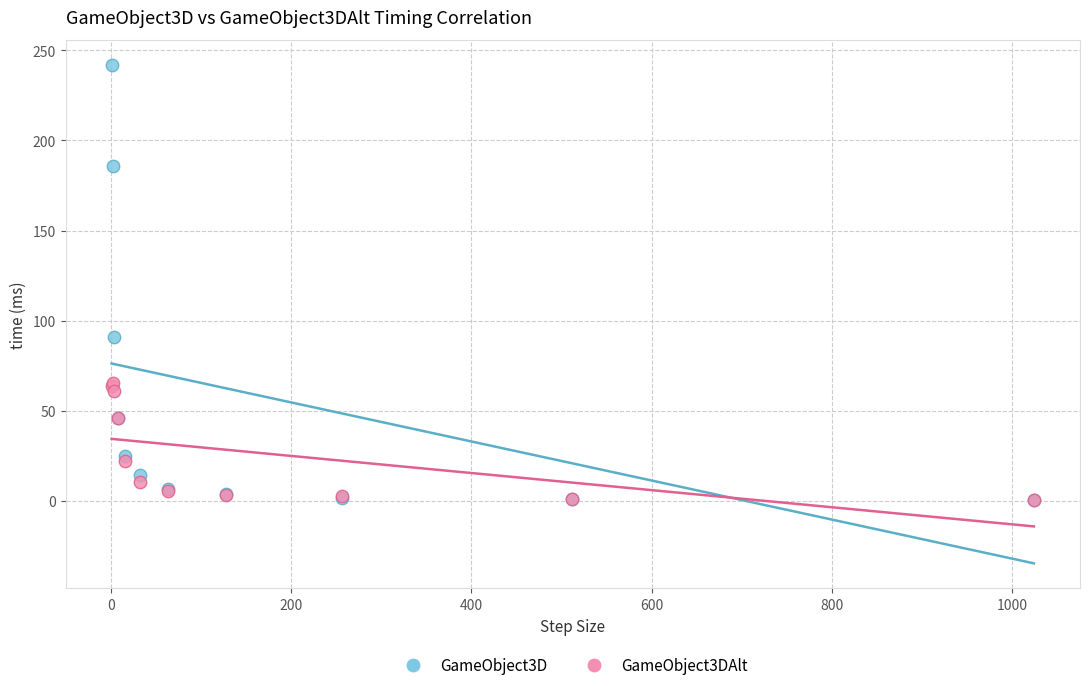

Which series reaches the maximum Y coordinate?

GameObject3D